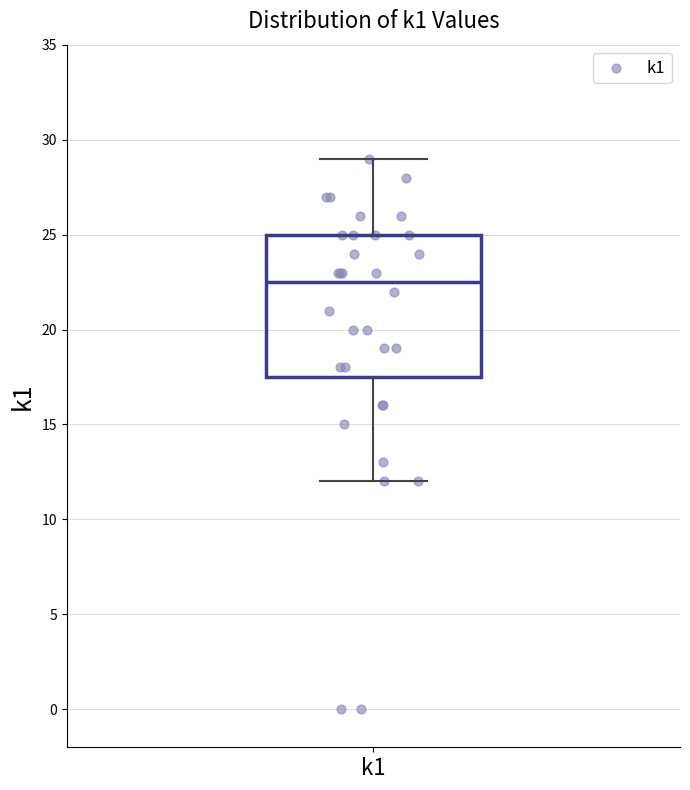

Read this box plot against the y-axis: the position of the median line, the range covered by the box, and the ends of both whiskers. The values are not printed on the chart, so give them approximately, as read against the axis.

median 22.5, box 17.5 to 25.0, whiskers 12.0 to 29.0